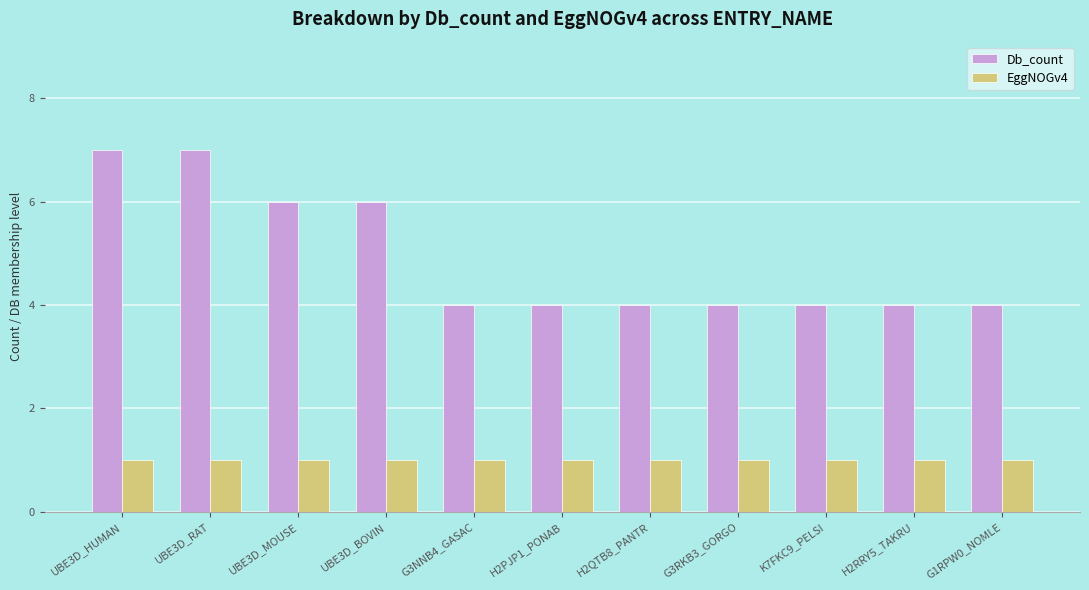

What is the lowest value of the EggNOGv4 series?

1